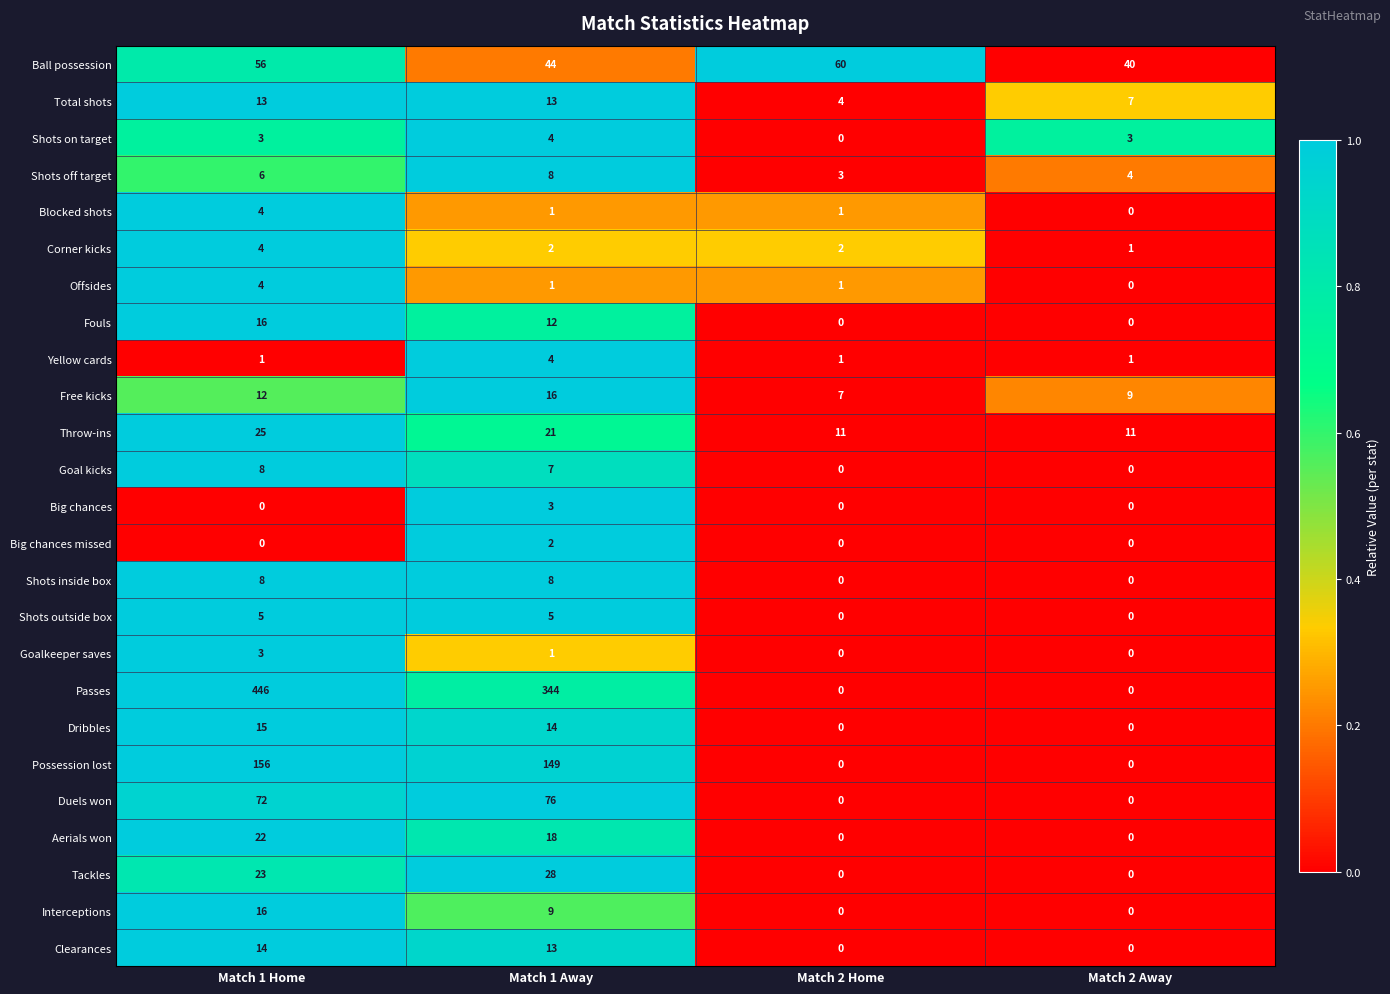

Between Match 1 Home and Match 1 Away, which series saw the biggest shift?

Passes